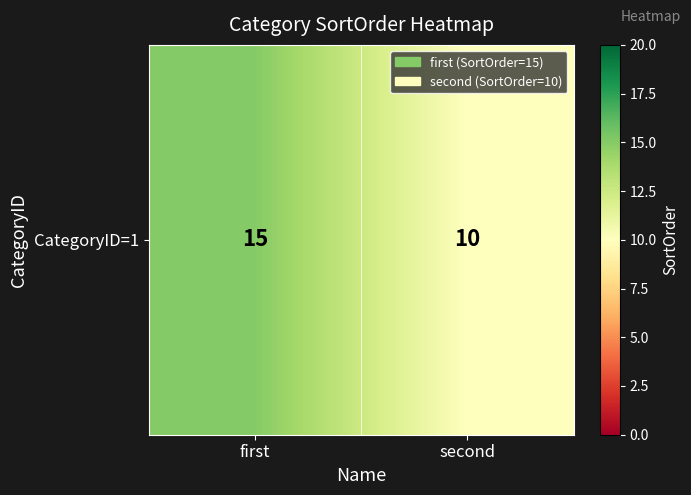

The chart shows a value of 10 at second. True or false?

True